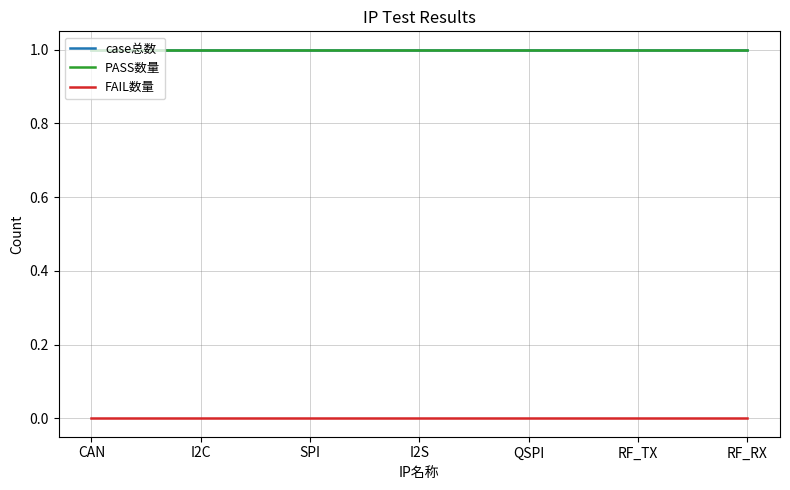

Does the chart display data point markers on the line(s)?

No